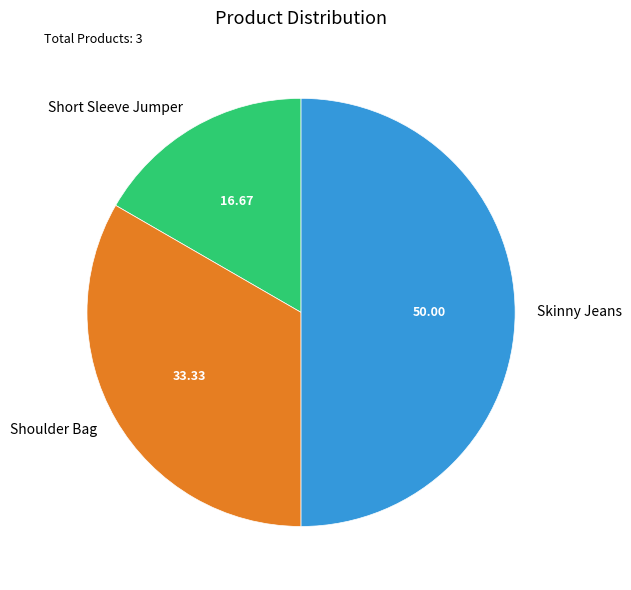

How many segments does this pie chart have?

3